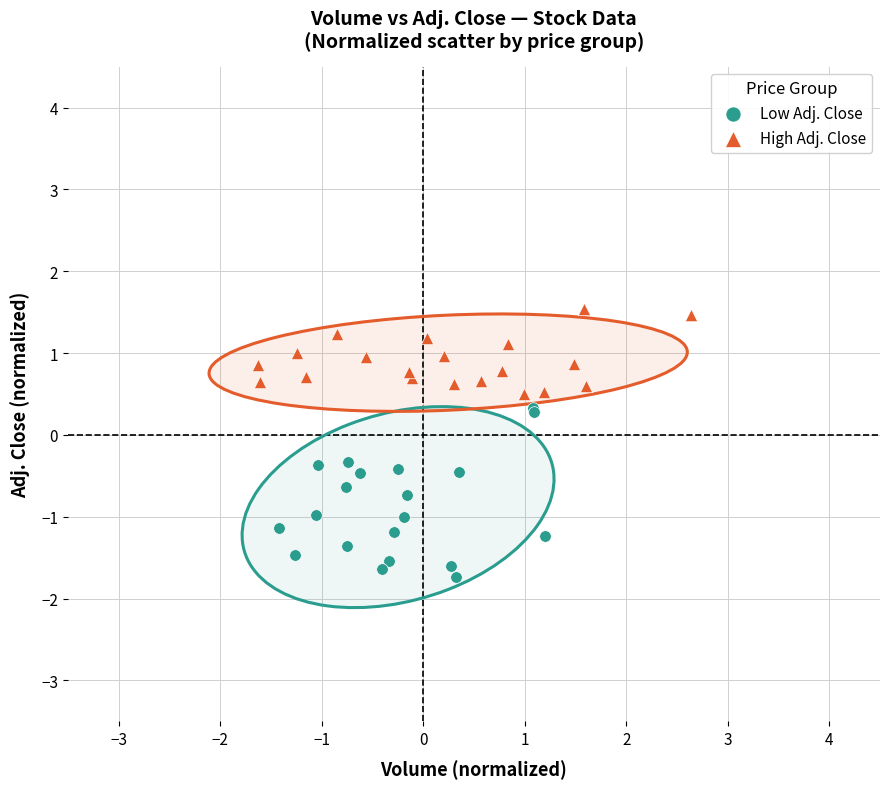

Which series has the widest spread of Y values?

Low Adj. Close